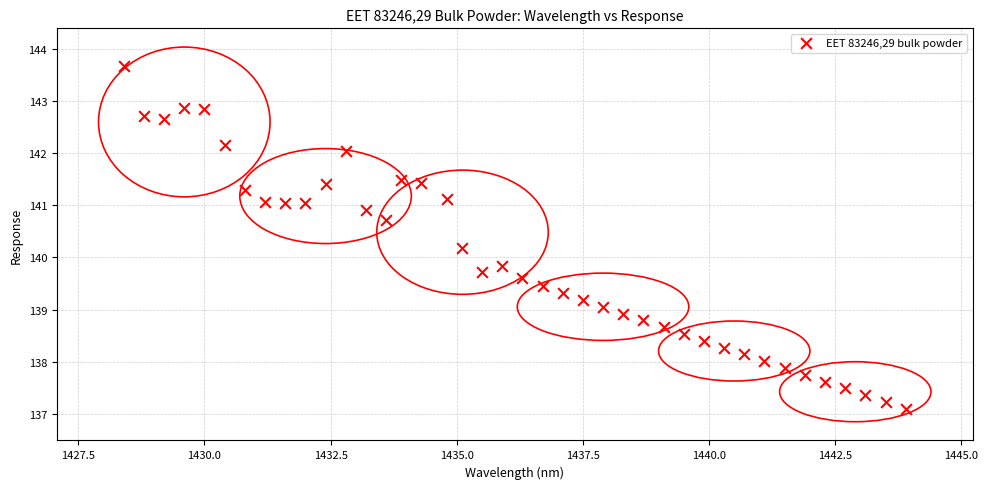

What is the range of X values (max minus min)?

15.5